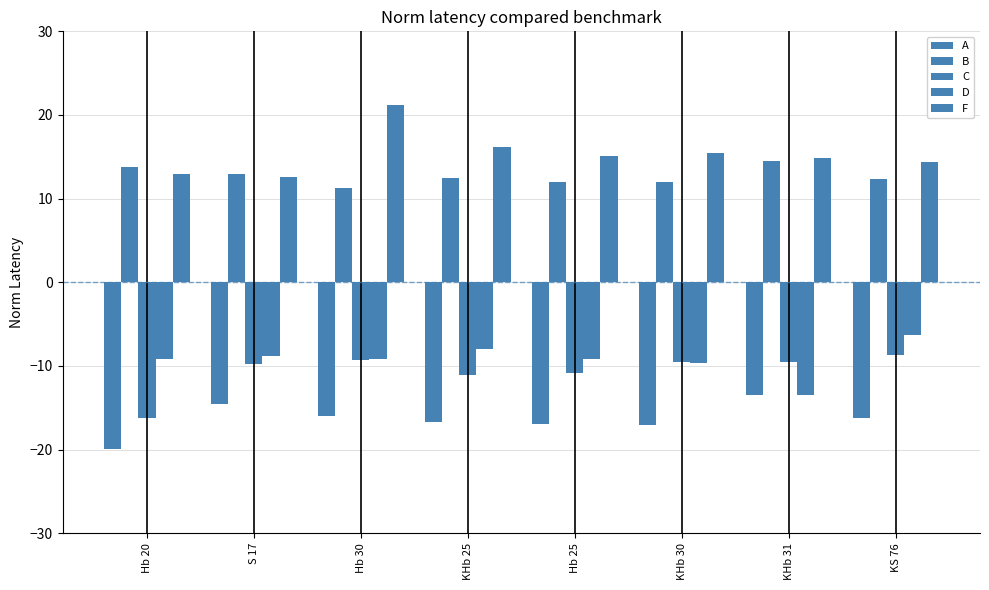

At how many categories does at least one series exceed 0?

8